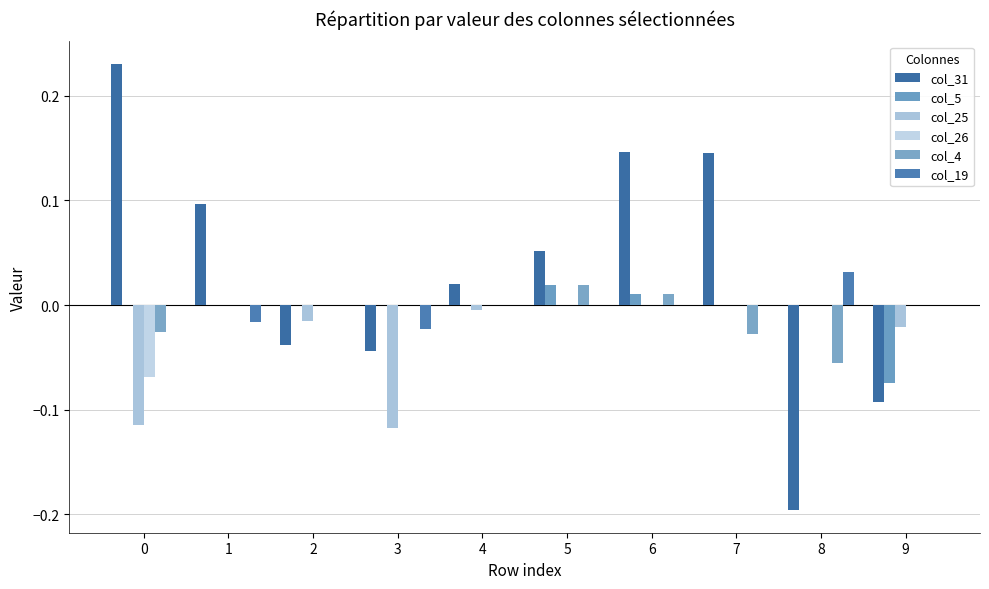

At which category is the sum across all series the highest?

6